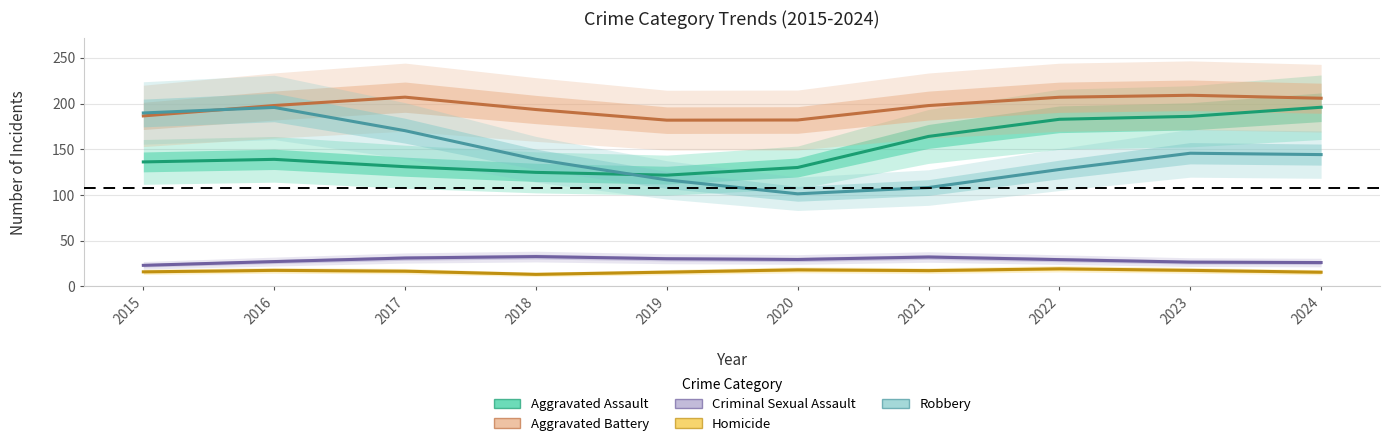

Which has a higher value, 2019 or 2024?

2024